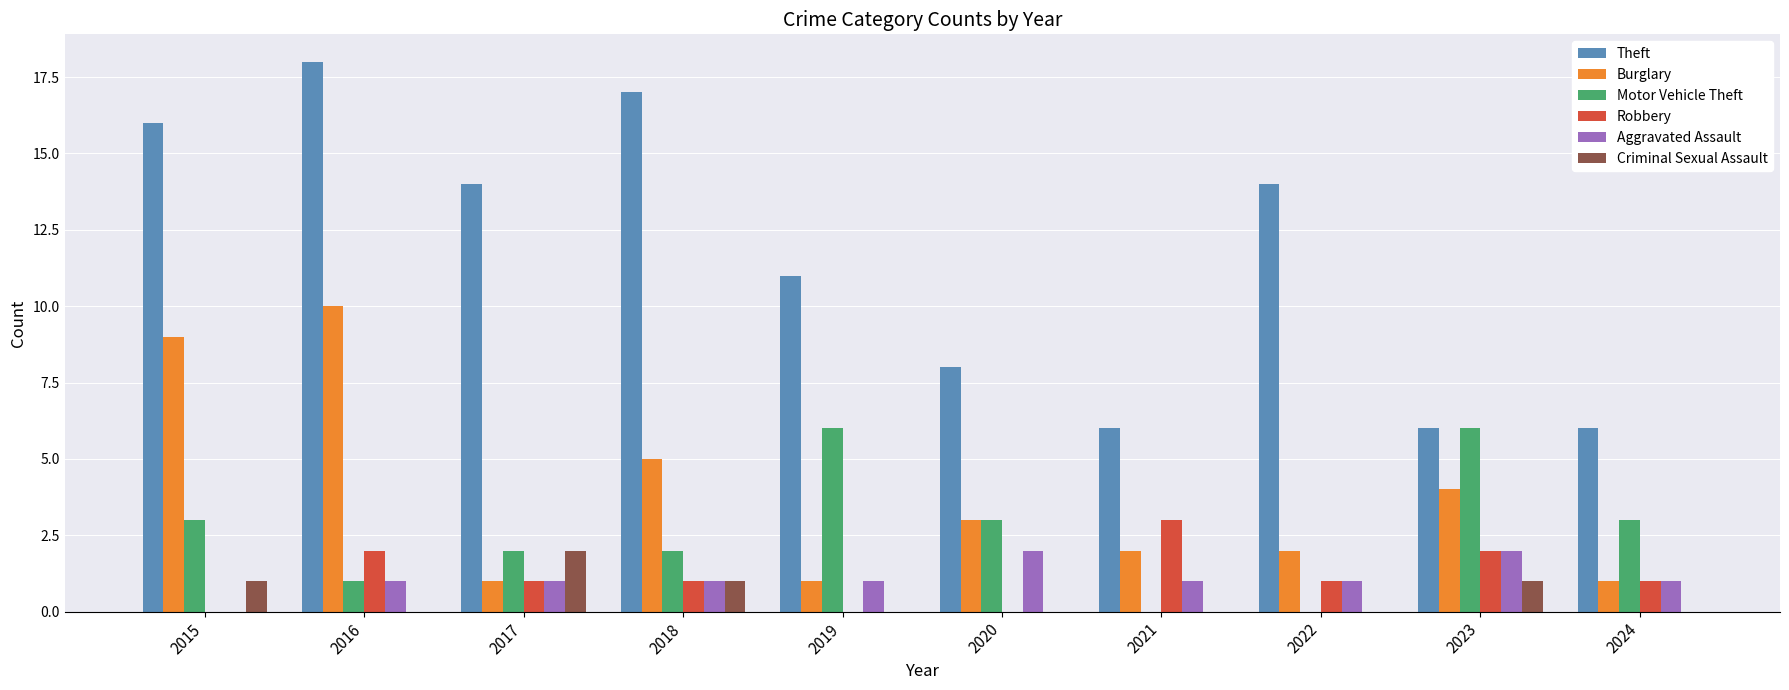

Which series changed the most between 2016 and 2020?

Theft